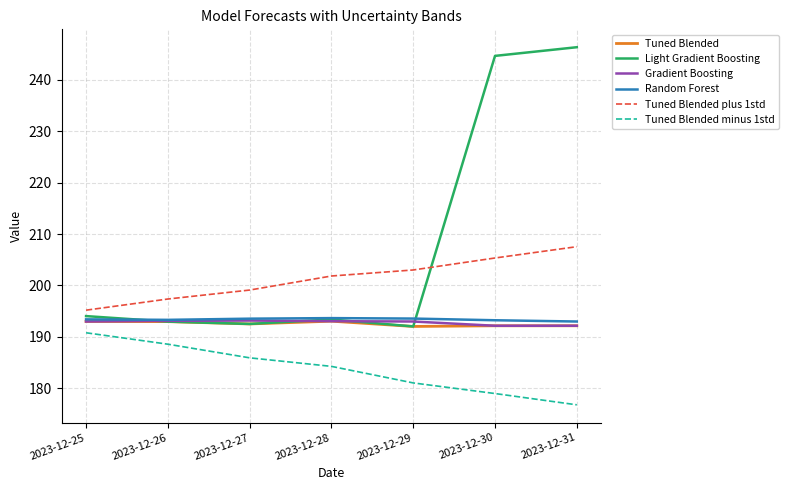

Which series changed the most between 2023-12-25 and 2023-12-31?

Light Gradient Boosting